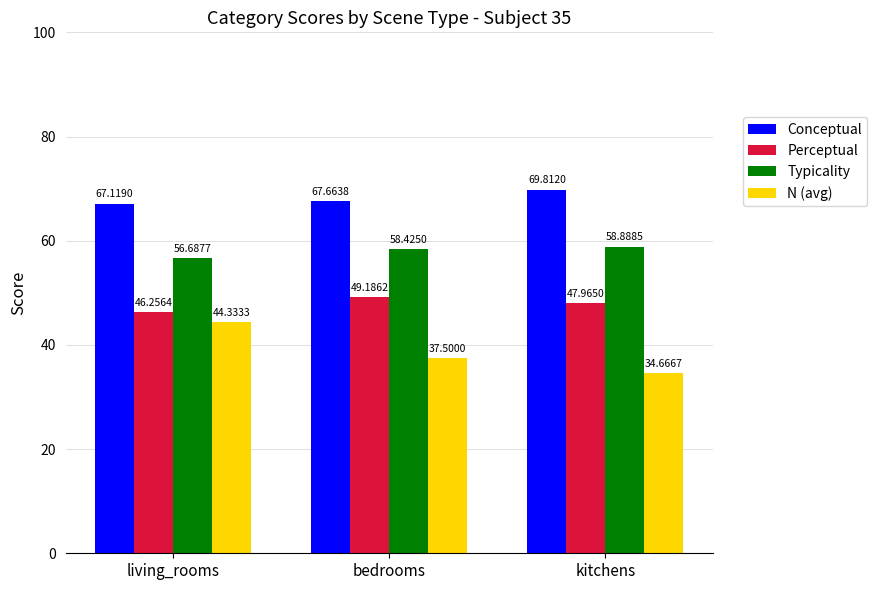

Does the chart contain any negative values?

No